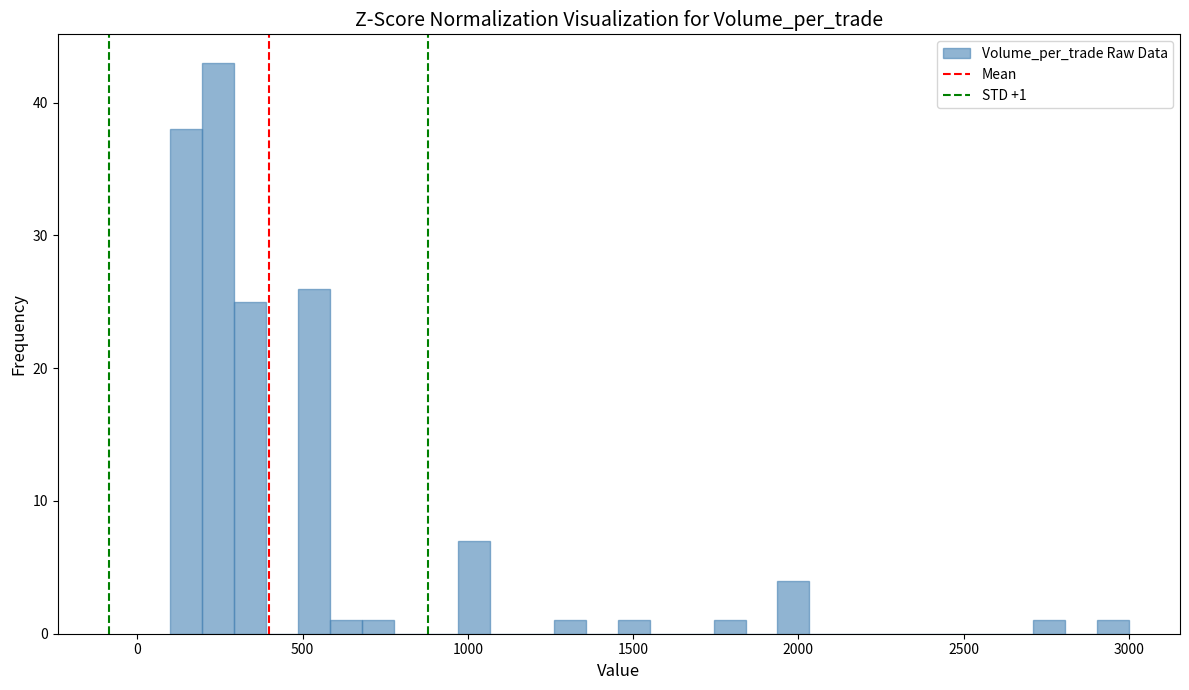

Read against the x-axis, roughly where is the centre of the tallest bar?

250